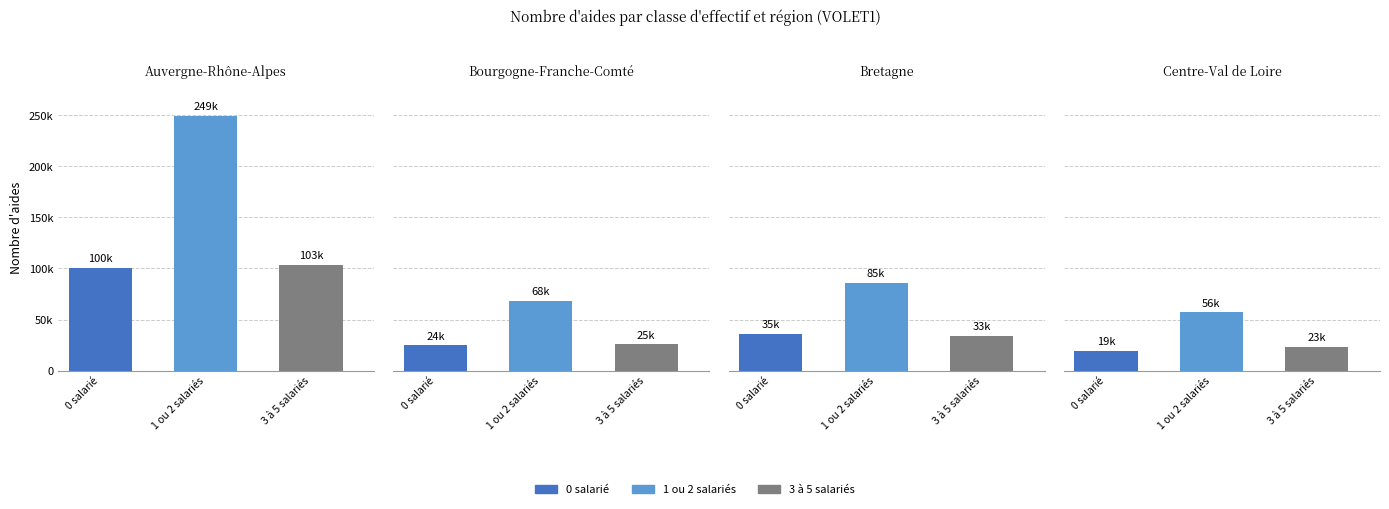

Reading left to right, list all the values displayed in this chart.

0 salarié: 0=100731	1=24738	2=35691	3=19260
1 ou 2 salariés: 0=249123	1=68245	2=85684	3=56946
3 à 5 salariés: 0=103341	1=25737	2=33915	3=23032